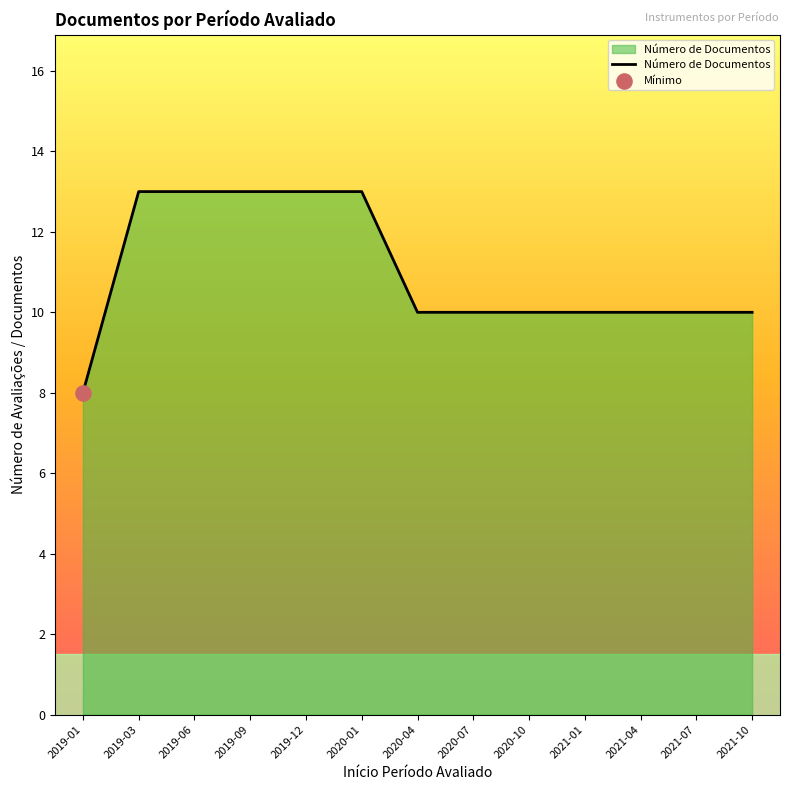

What is the change in value from 2020-01 to 2020-10?

-3